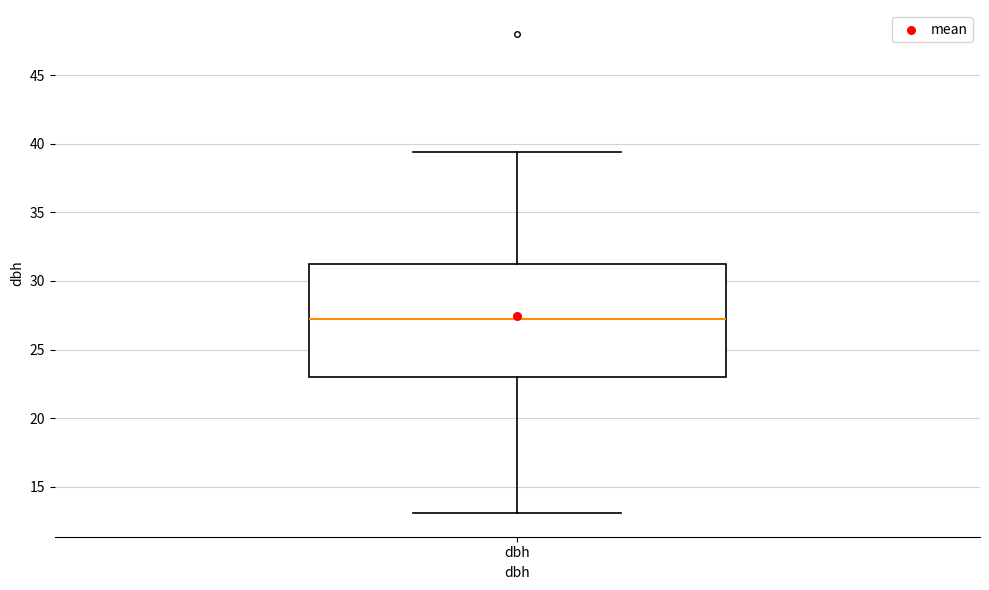

Transcribe this box plot: give where the median line is, the range the box spans, and where the two whiskers end, as read against the y-axis. The values are not printed on the chart, so give them approximately, as read against the axis.

median 27.0, box 23.0 to 31.5, whiskers 13.0 to 39.5